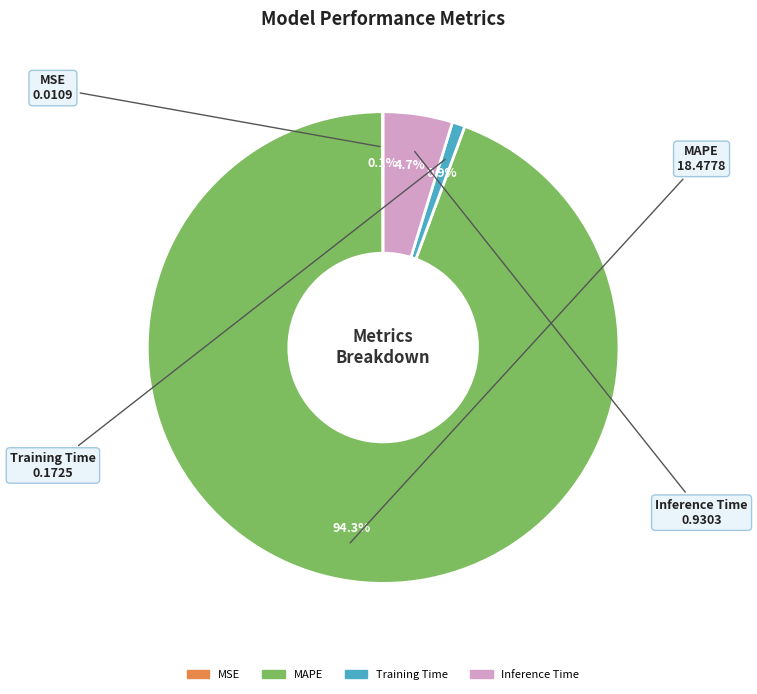

What is the largest slice in the pie chart?

MAPE